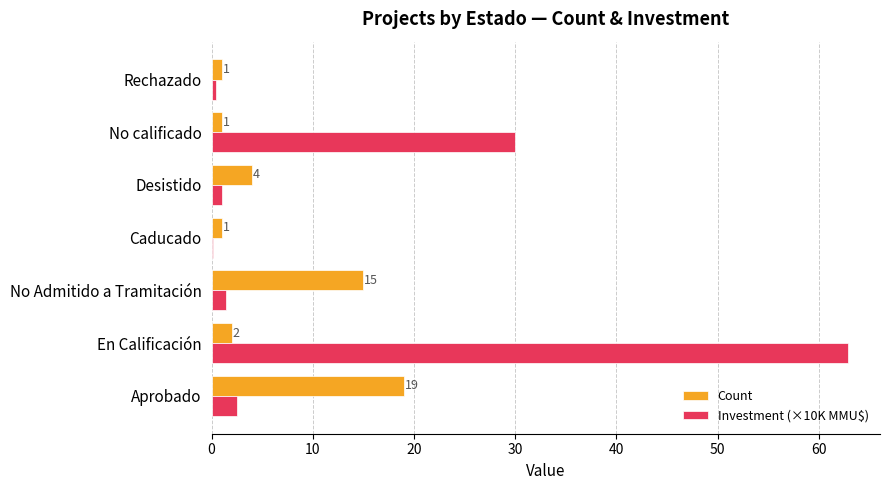

What is the greatest value displayed?

62.9